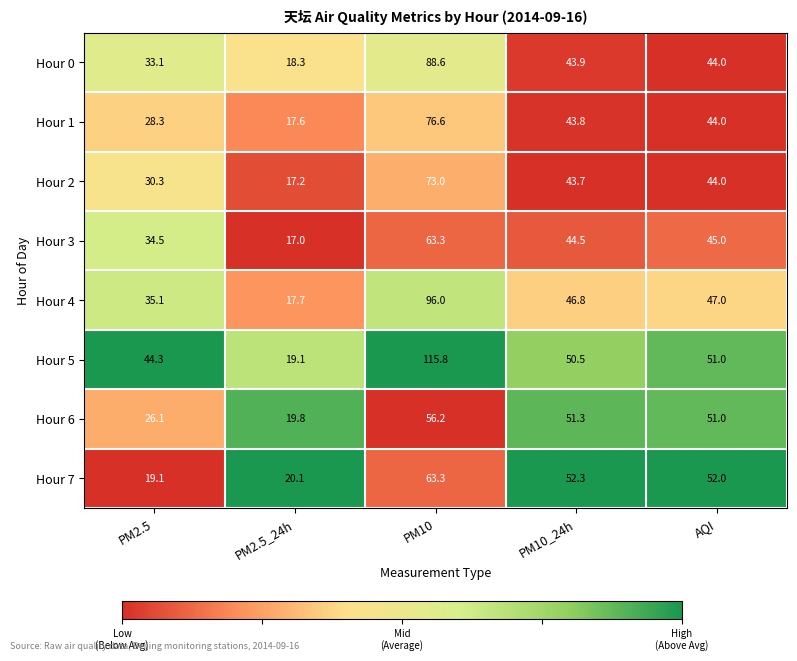

The Hour 5 series shows 19.1 at PM2.5_24h. True or false?

True